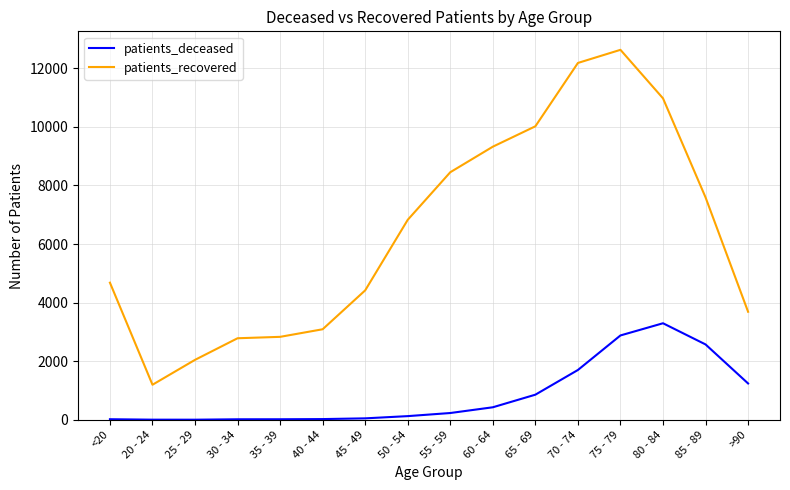

Is it true that patients_recovered equals 7445 at <20?

False